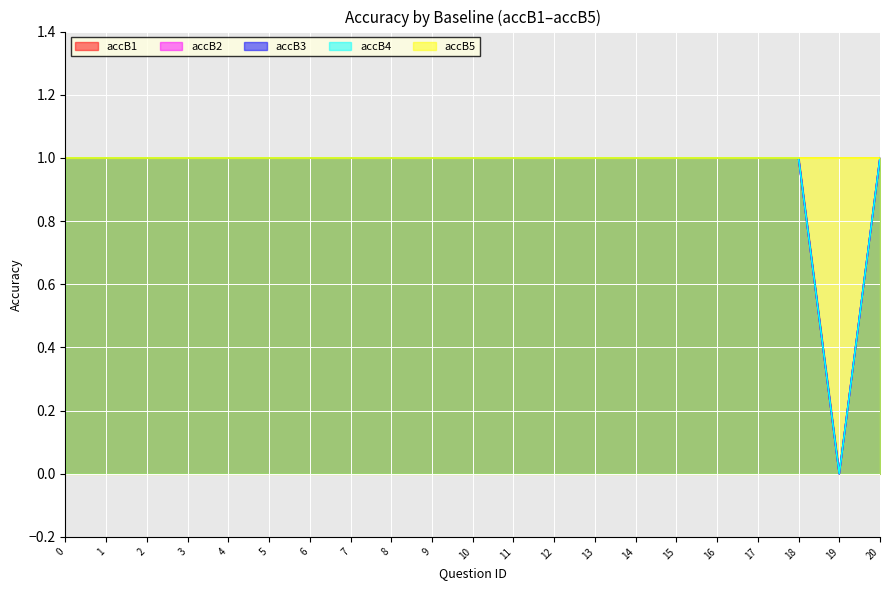

Is the value of accB4 at 10 greater than the value of accB2 at 15?

No